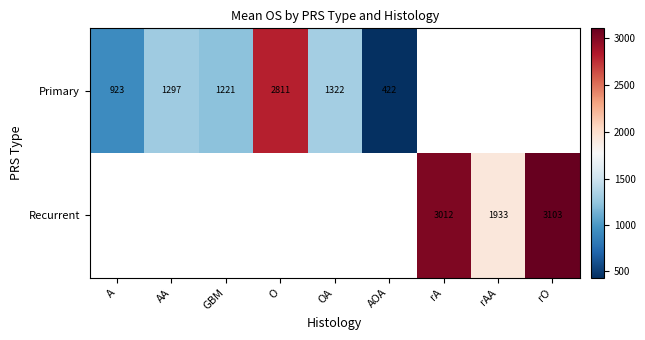

At GBM, list the series in order from largest to smallest.

Primary, Recurrent